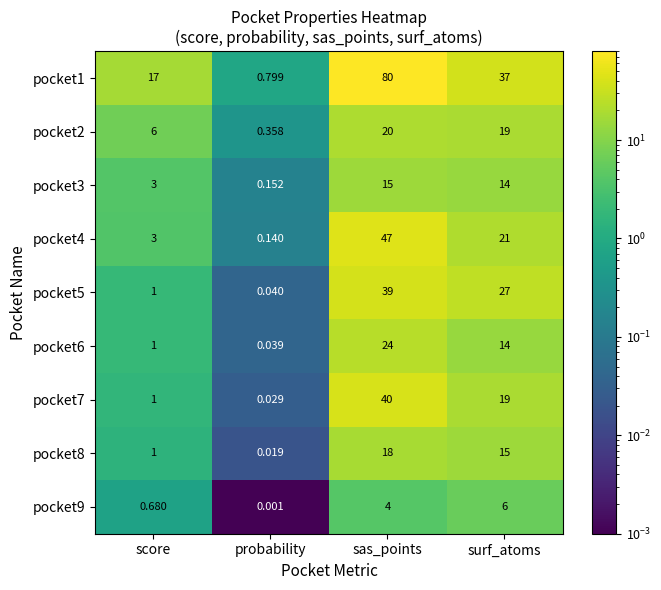

At which category is the sum across all series the highest?

sas_points